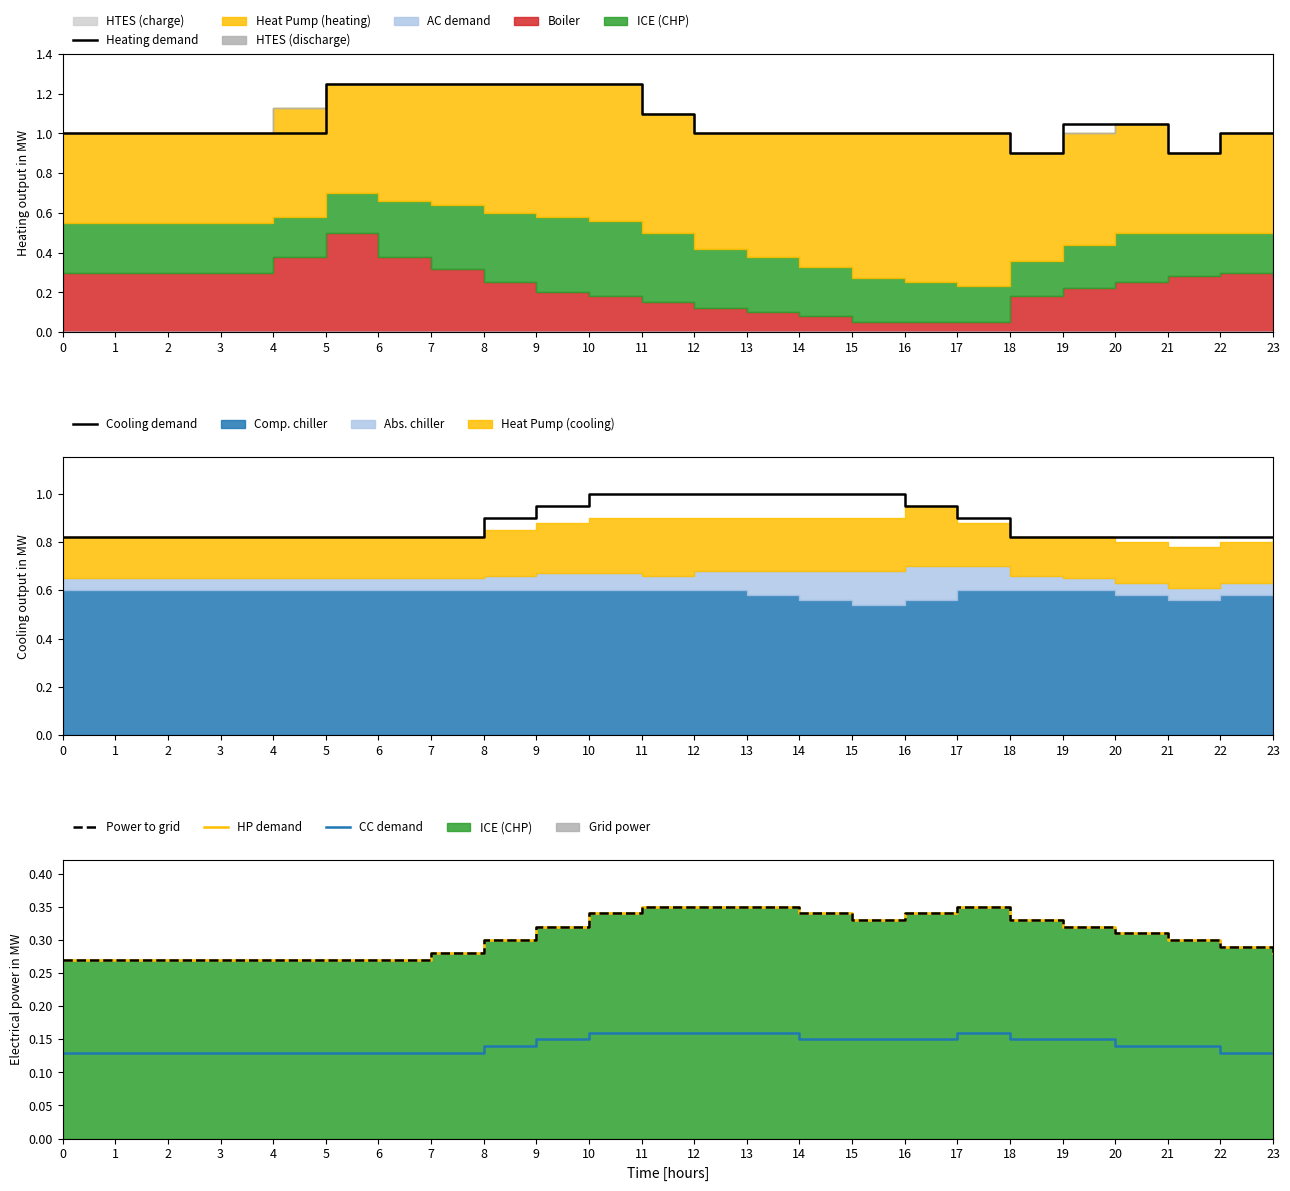

Between 21 and 11, which is larger?

11